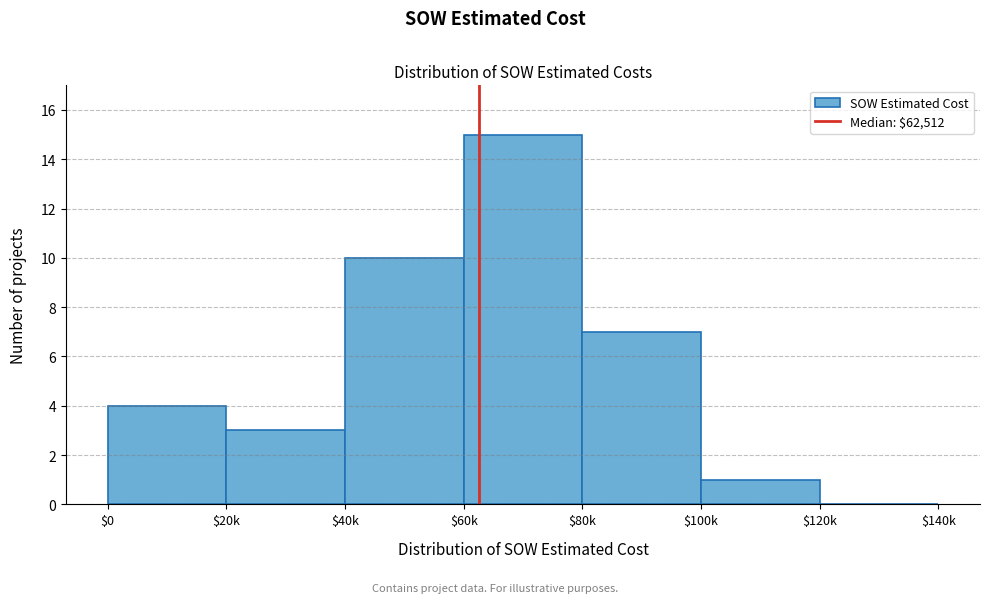

True or false: the data shows 23 at $60k.

False